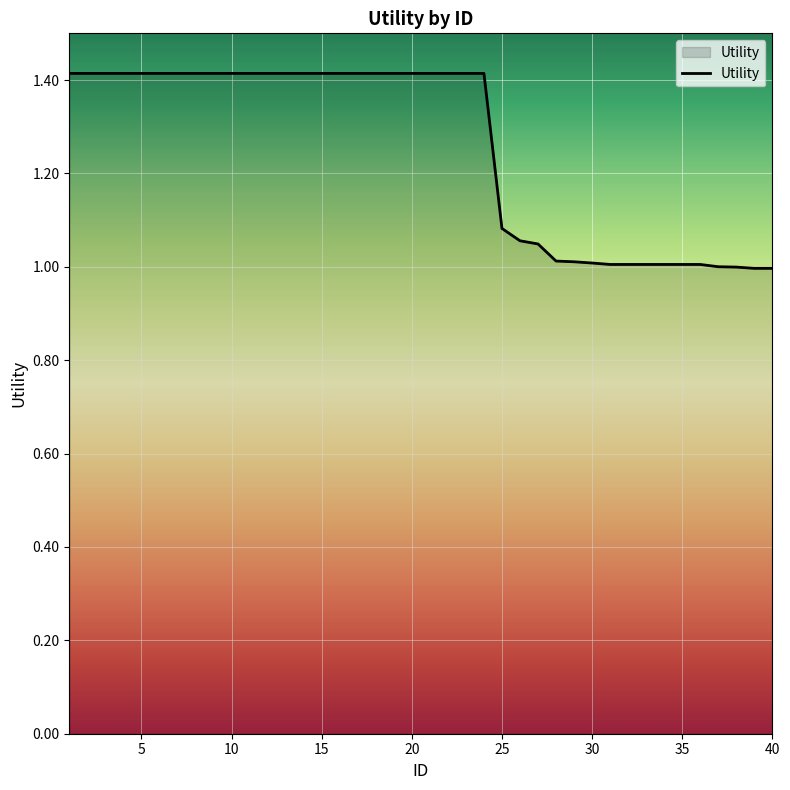

What is the greatest value displayed?

1.4